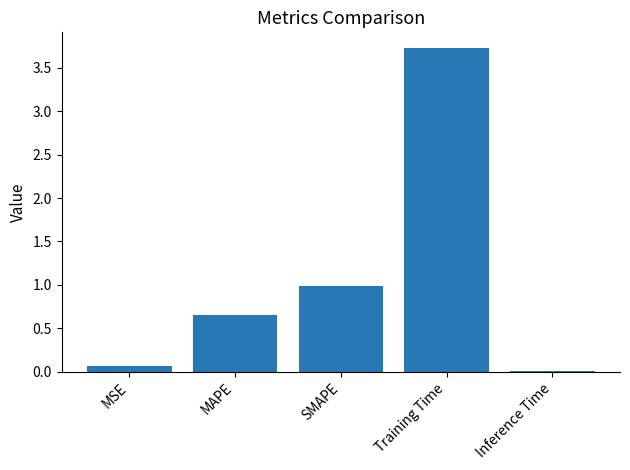

True or false: the data shows 0.1 at MSE.

True